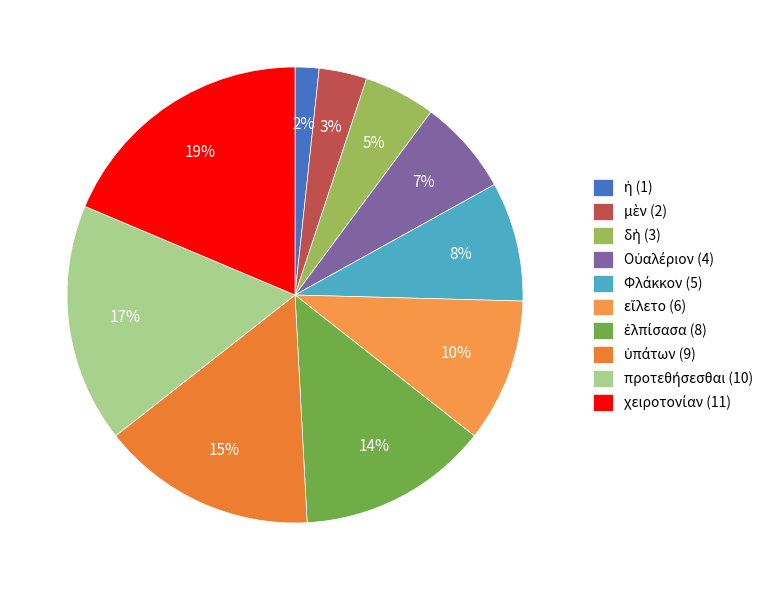

How many segments does this pie chart have?

10